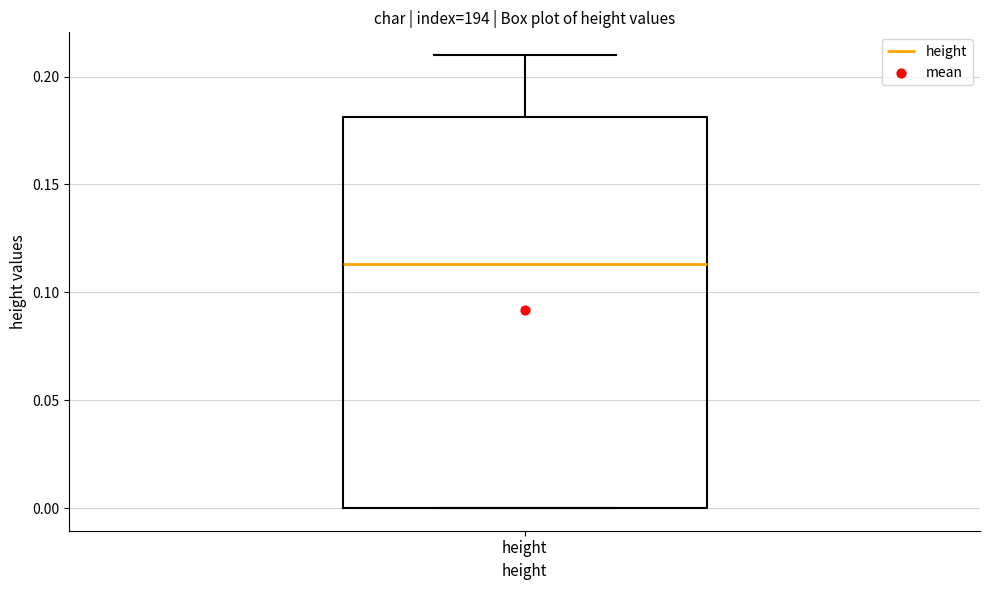

Where is the lower edge of the box for height on the y-axis? The values are not printed on the chart, so give them approximately, as read against the axis.

0.000